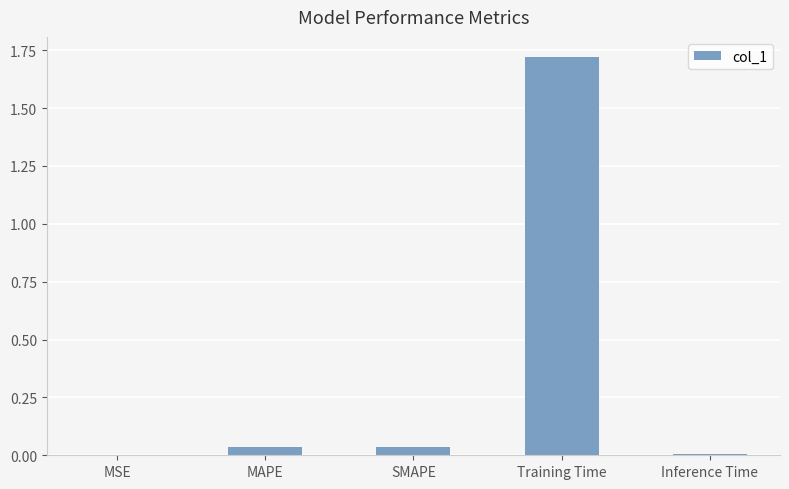

What is the sum of all values?

1.8